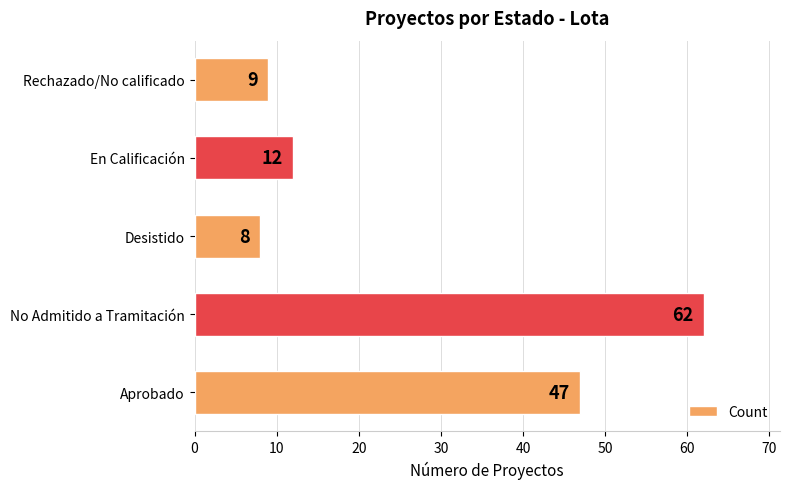

Rank the categories by value from lowest to highest.

Desistido, Rechazado/No calificado, En Calificación, Aprobado, No Admitido a Tramitación